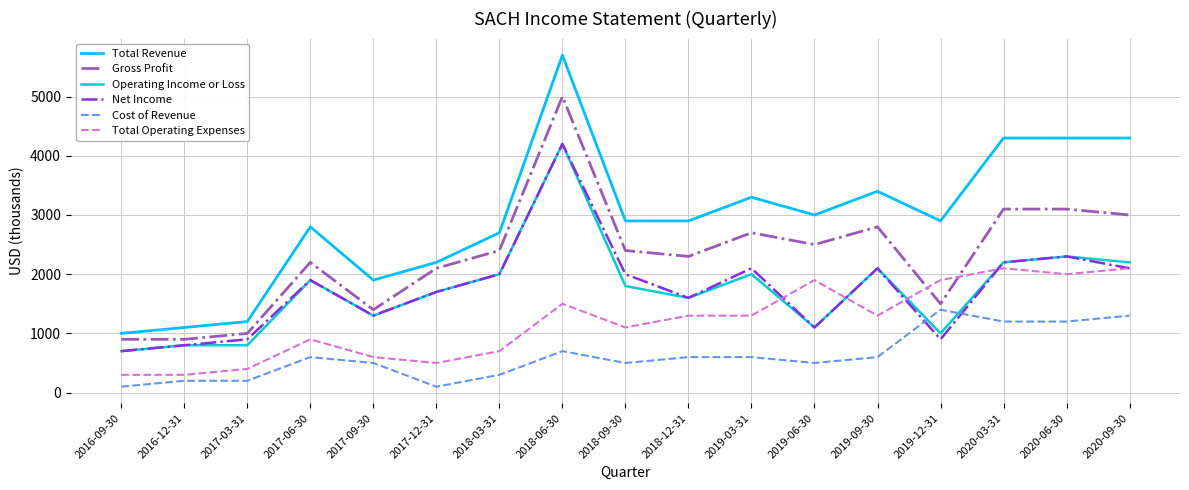

True or false: Total Revenue and Operating Income or Loss intersect in this chart.

False